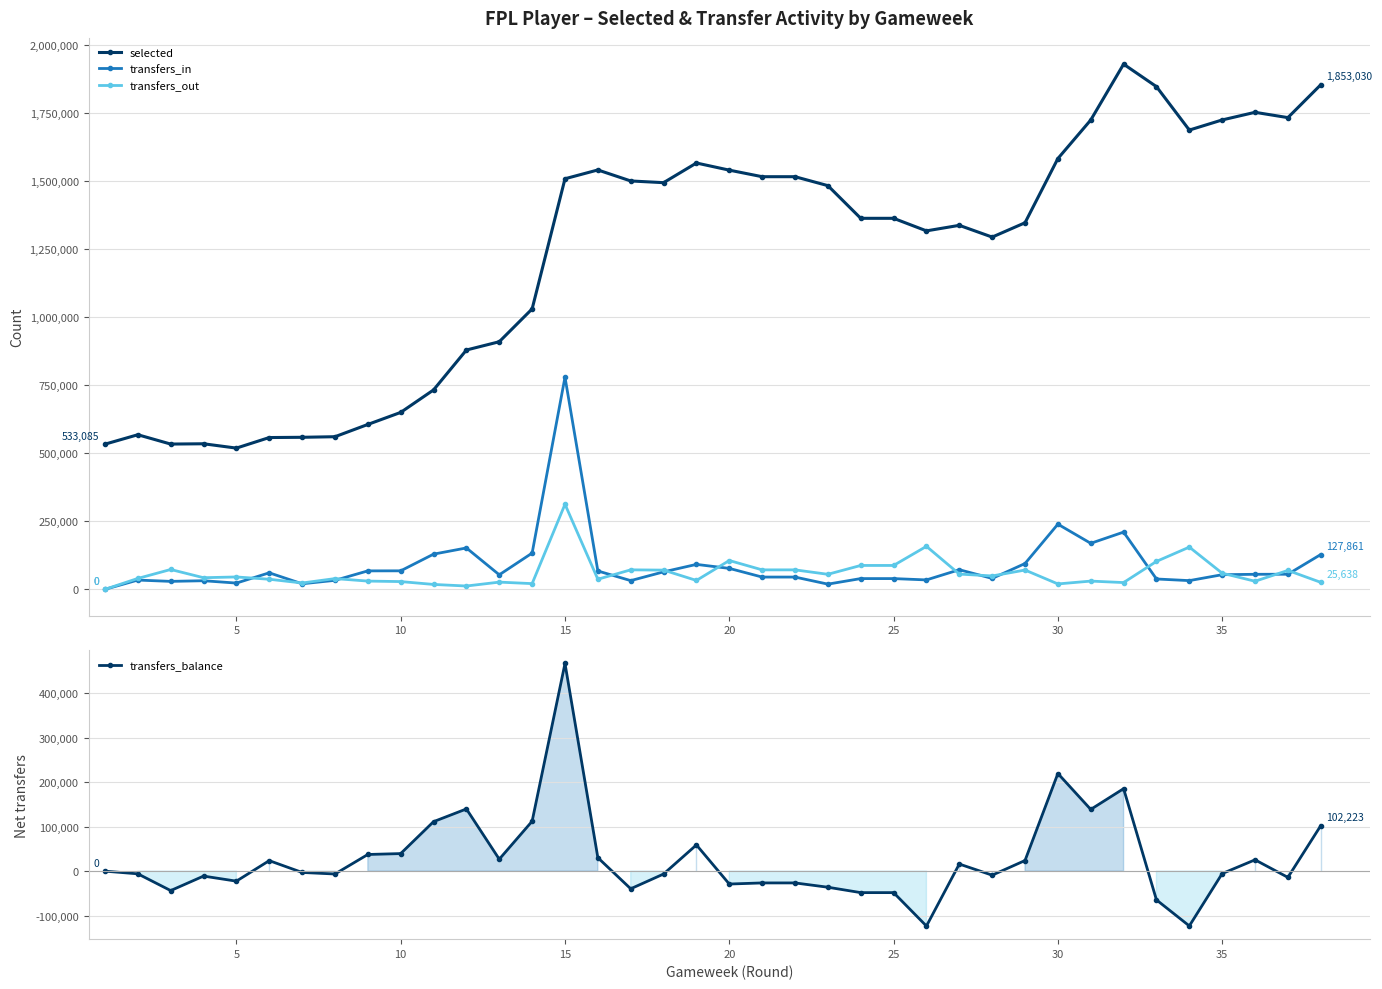

Where is transfers_in nearest to the value 389579?

30